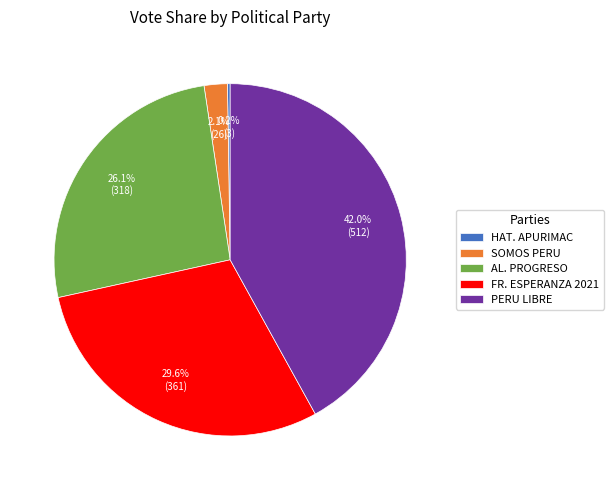

What portion of the pie excludes PERU LIBRE?

58.0%